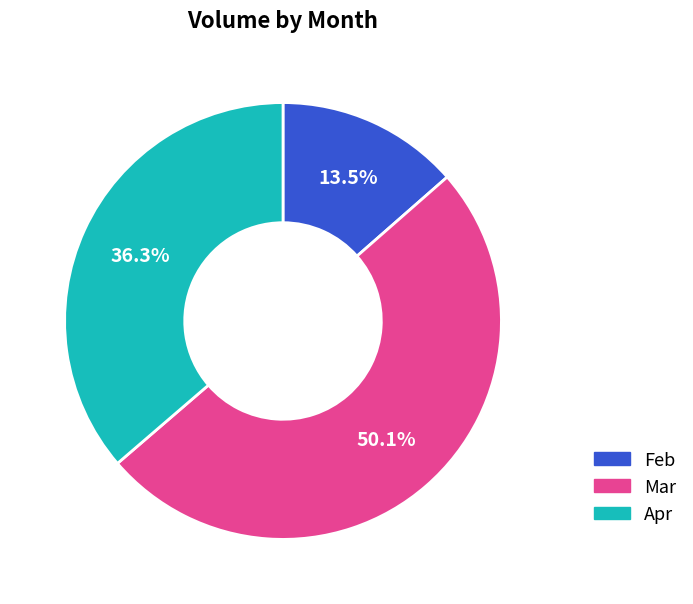

Between Apr and Feb, which is larger?

Apr